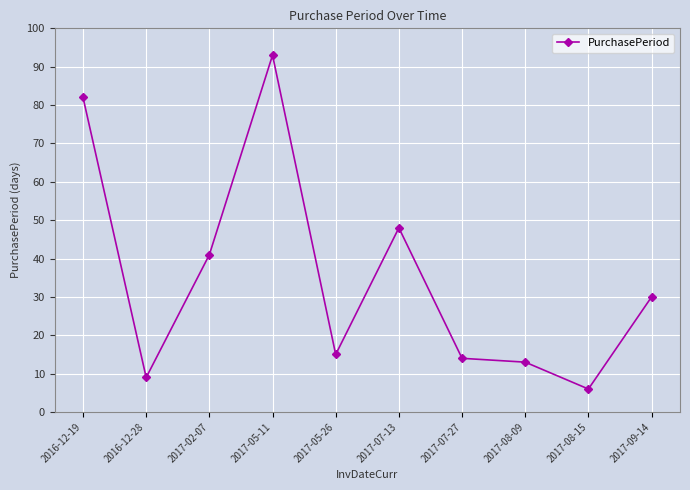

What is the label of the 5th point from the left?

2017-05-26